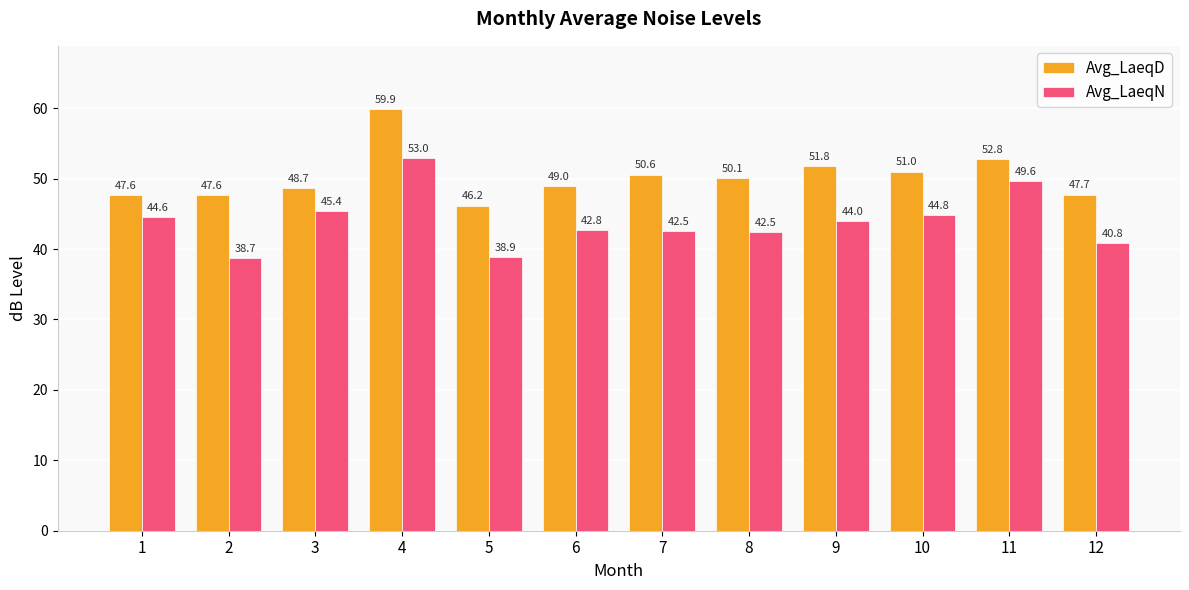

At which label is Avg_LaeqN closest to 45?

10